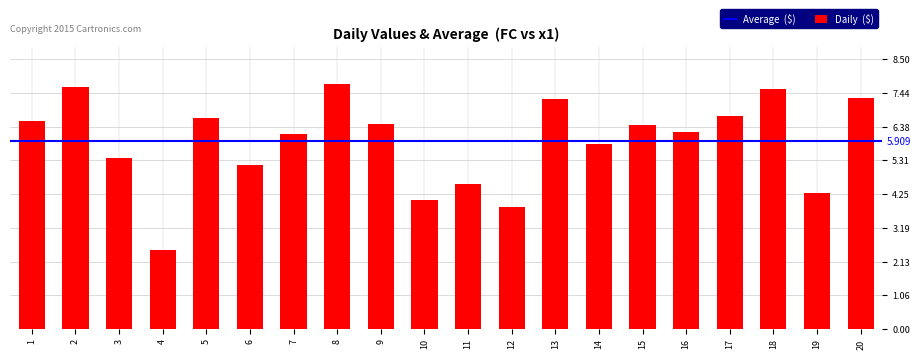

Reading left to right, what are all the values shown in this chart?

6.5	7.6	5.4	2.5	6.6	5.2	6.1	7.7	6.5	4.1	4.6	3.8	7.2	5.8	6.4	6.2	6.7	7.6	4.3	7.3